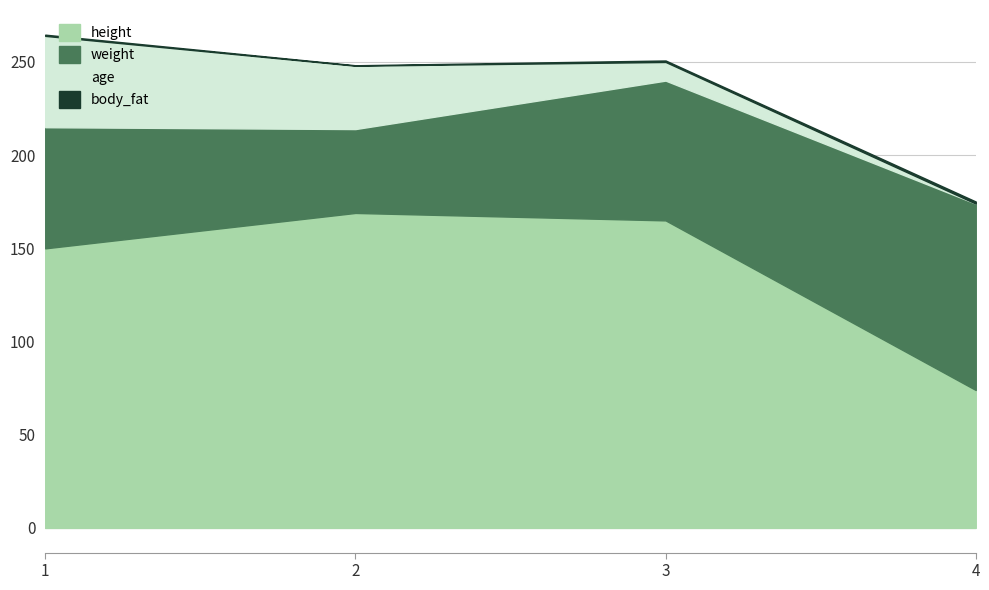

True or false: body_fat and weight intersect in this chart.

False